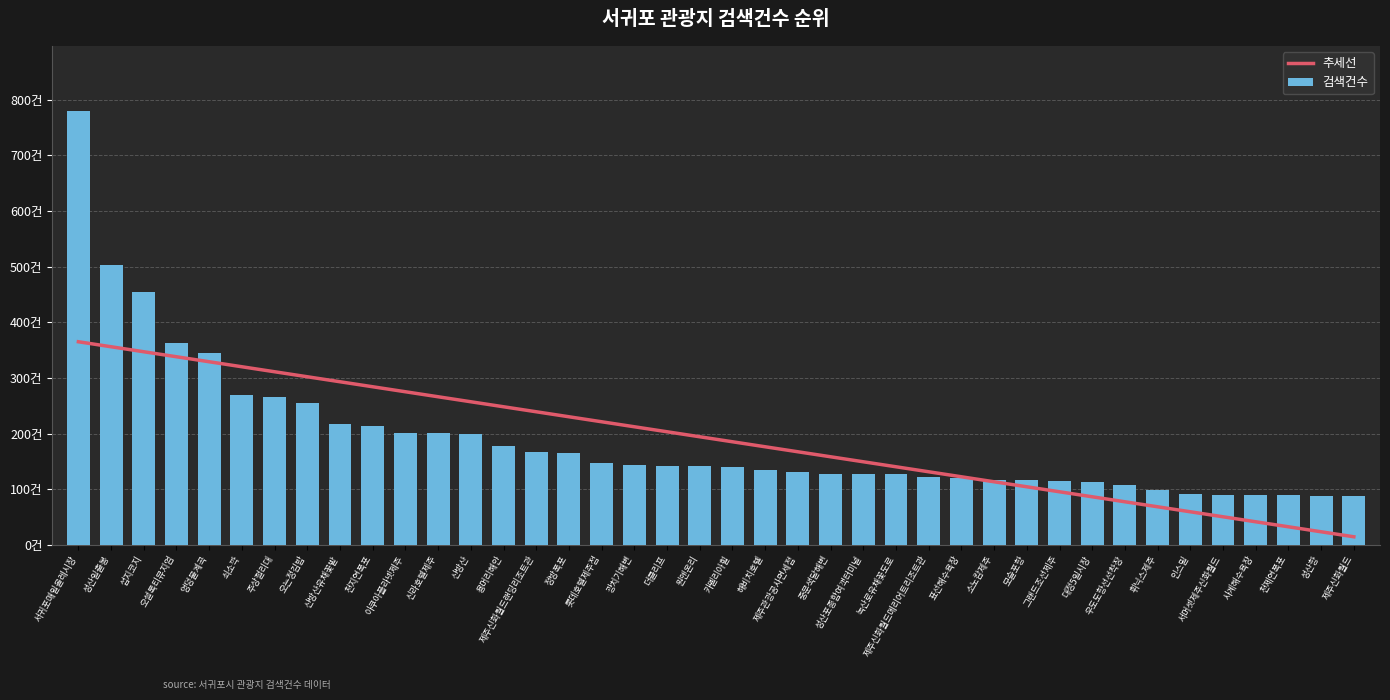

True or false: 검색건수 has a value of 254.0 at 오는정김밥.

True